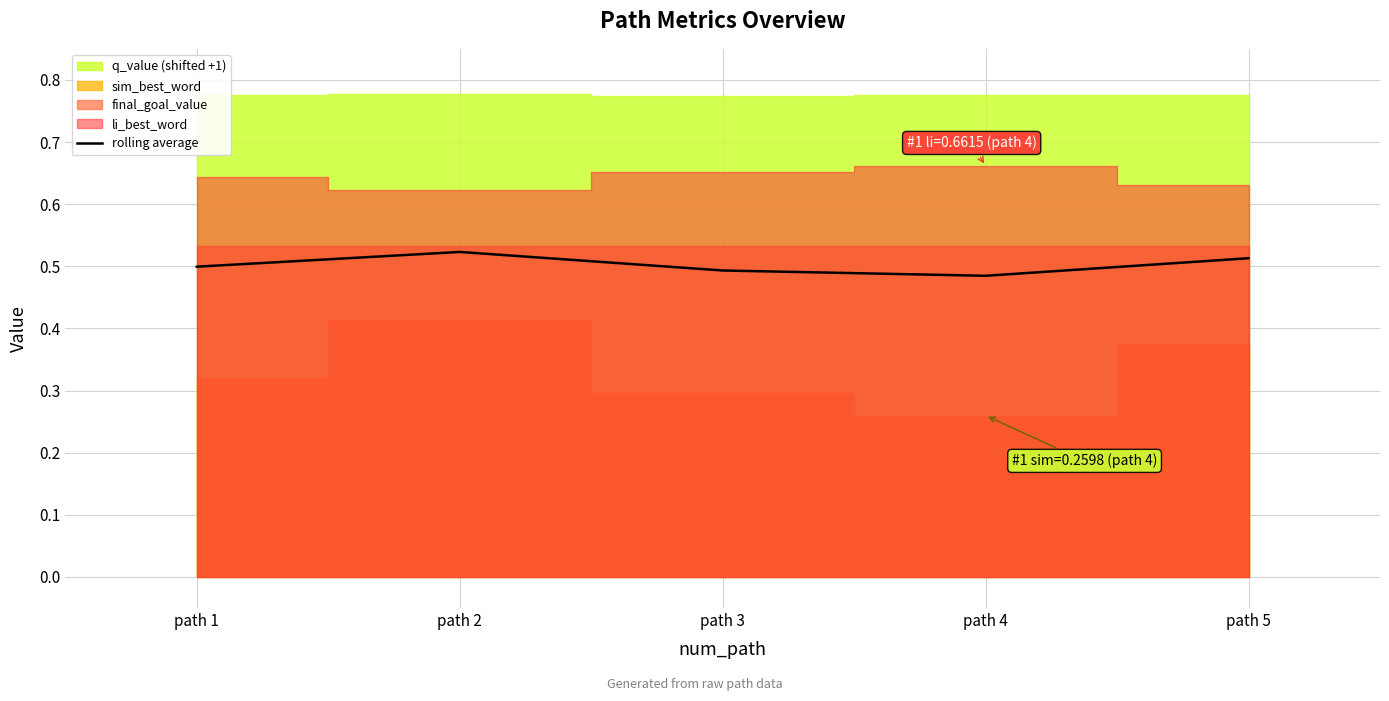

List the labels in order of value, smallest first.

path 4, path 3, path 1, path 5, path 2